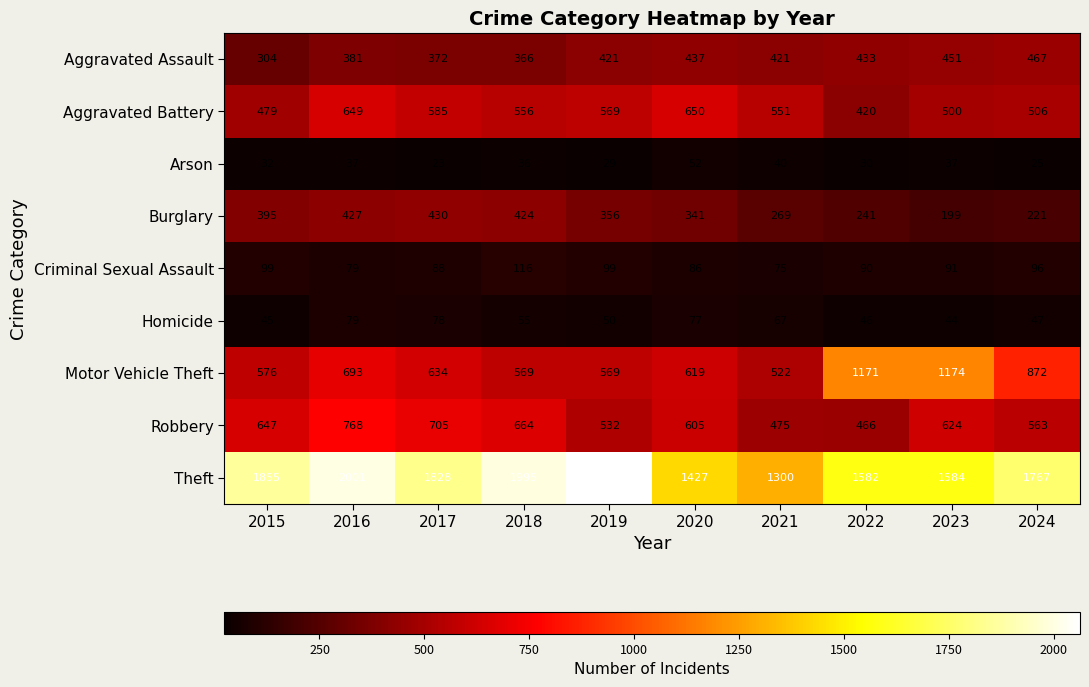

What is the sum of the Homicide values at 2024 and 2019?

97